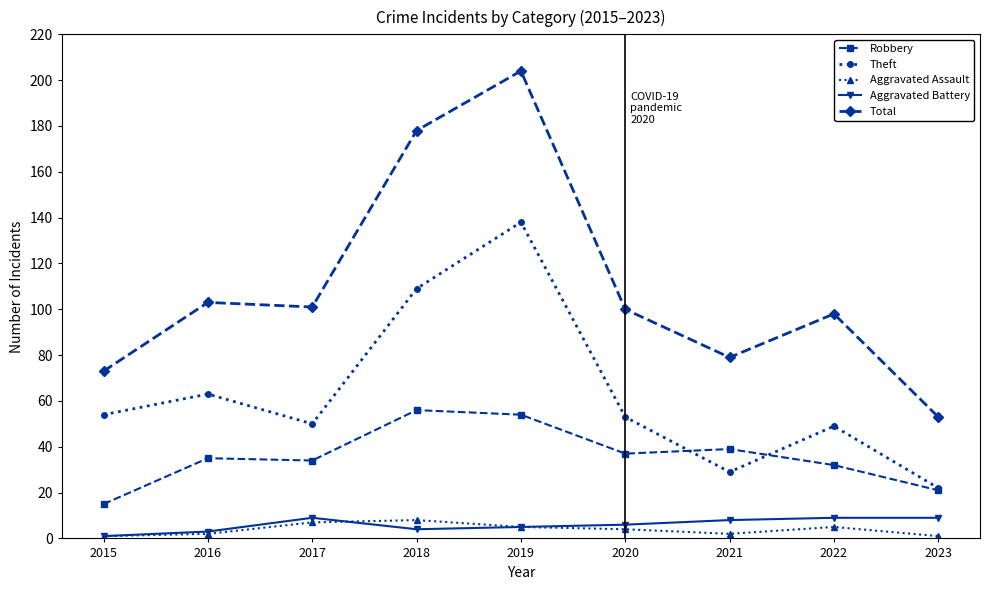

True or false: Theft and Aggravated Assault cross at least once.

False